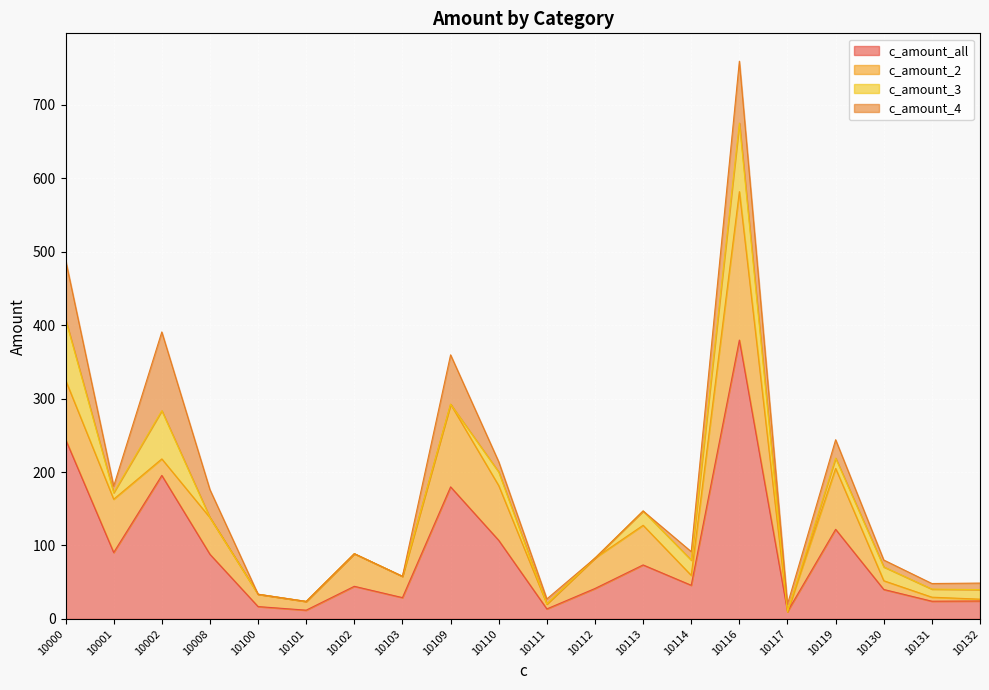

Is the value of c_amount_2 at 10109 greater than the value of c_amount_4 at 10110?

Yes